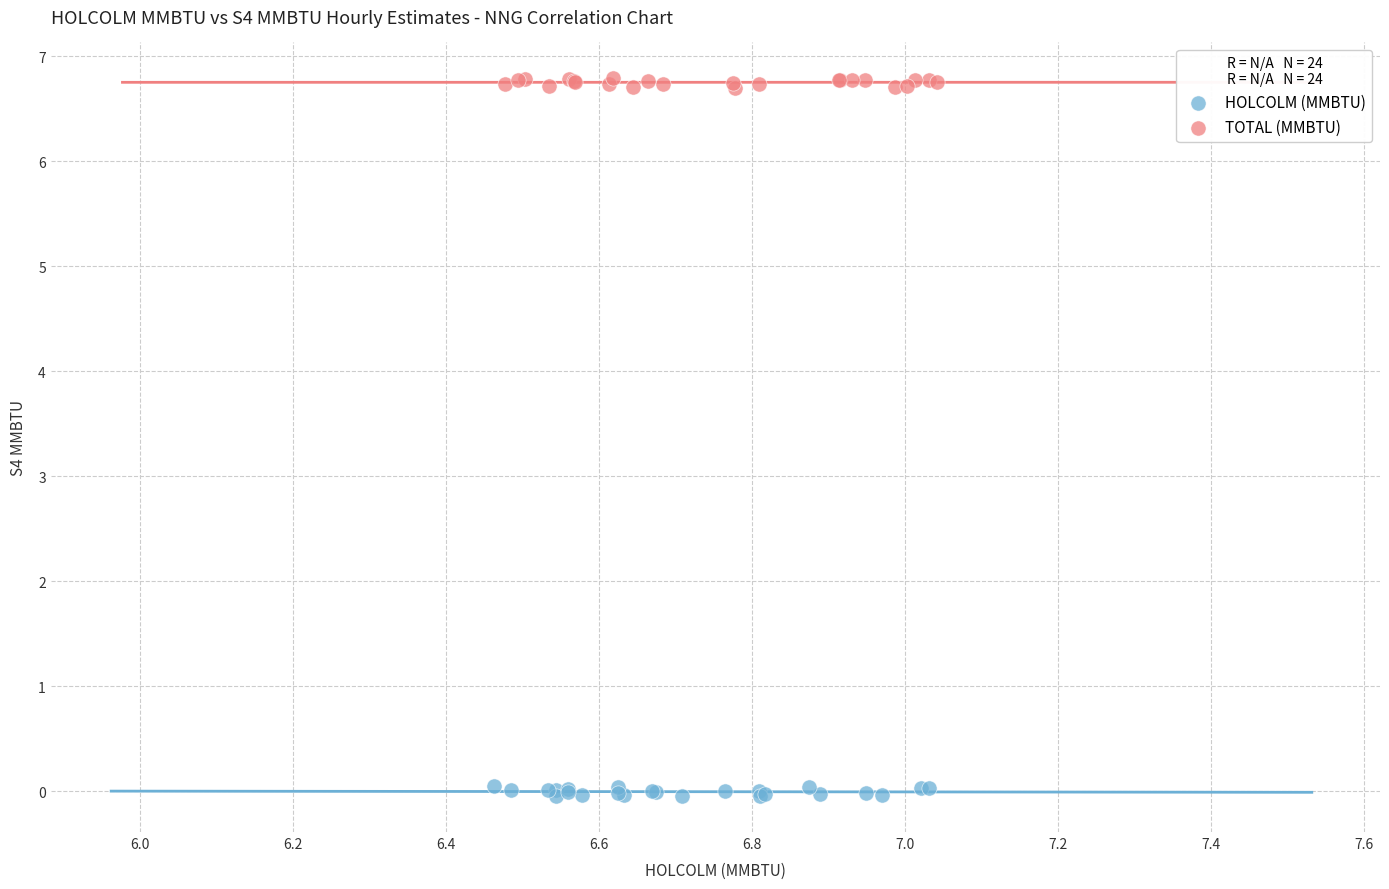

What are all the series names shown in the legend?

HOLCOLM (MMBTU), TOTAL (MMBTU)